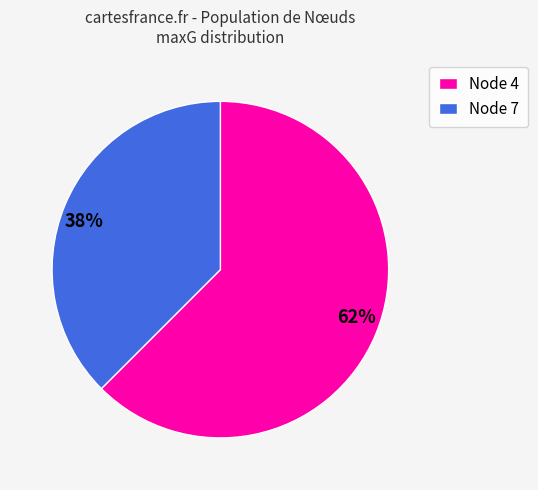

Does Node 7 represent more than half of the total?

No